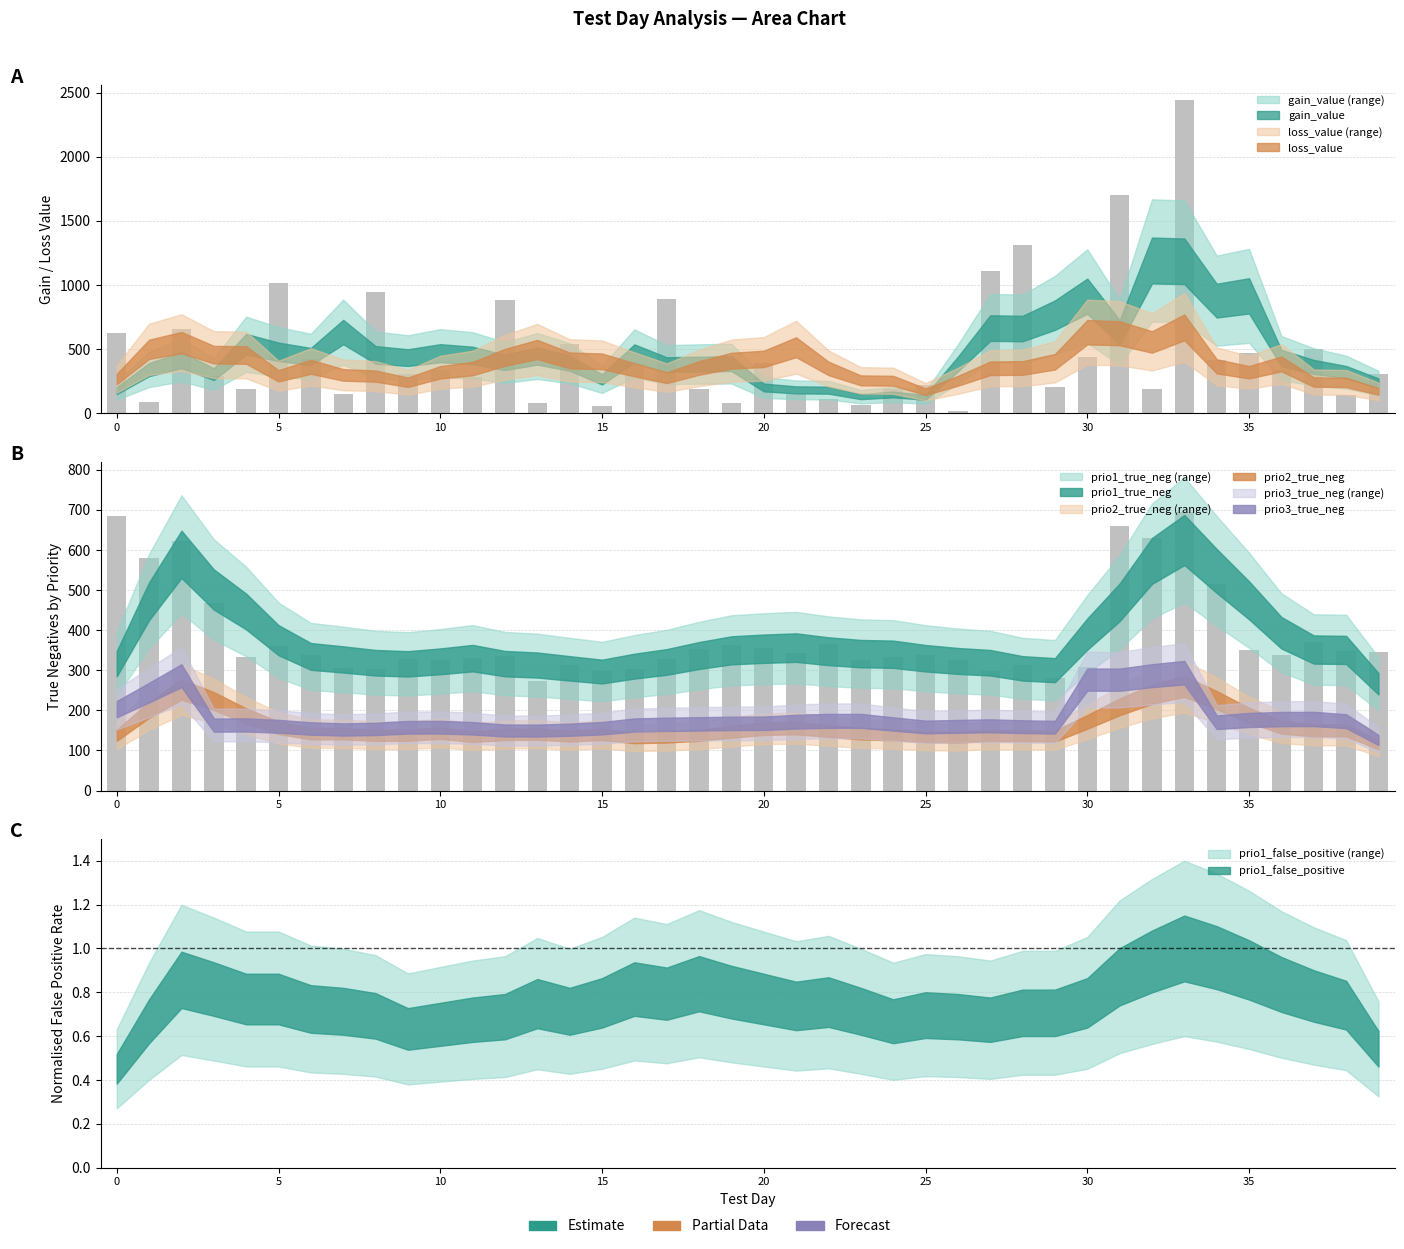

How many groups of bars are there?

40